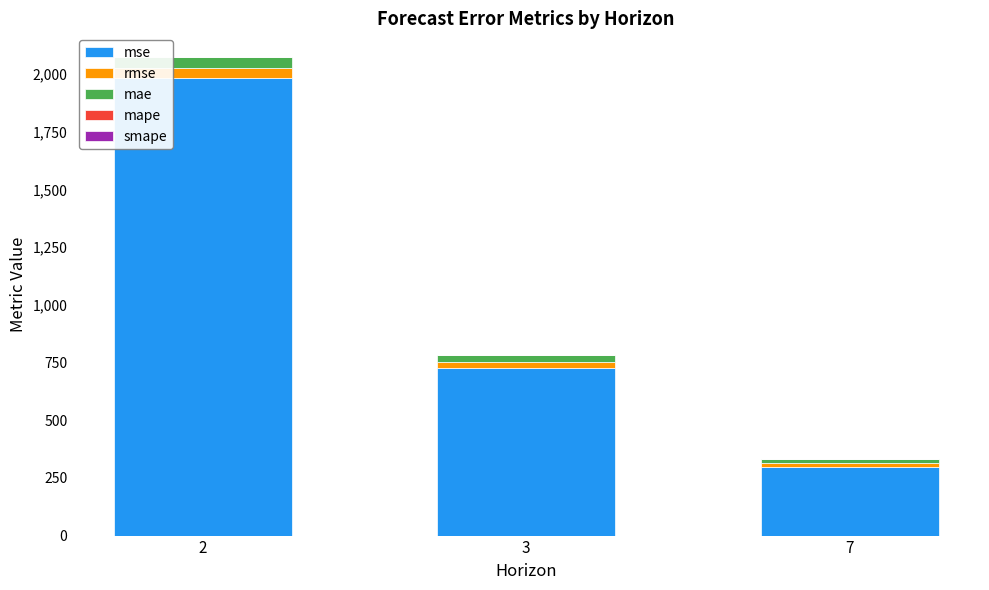

True or false: mse has a value of 989.3 at 3.

False